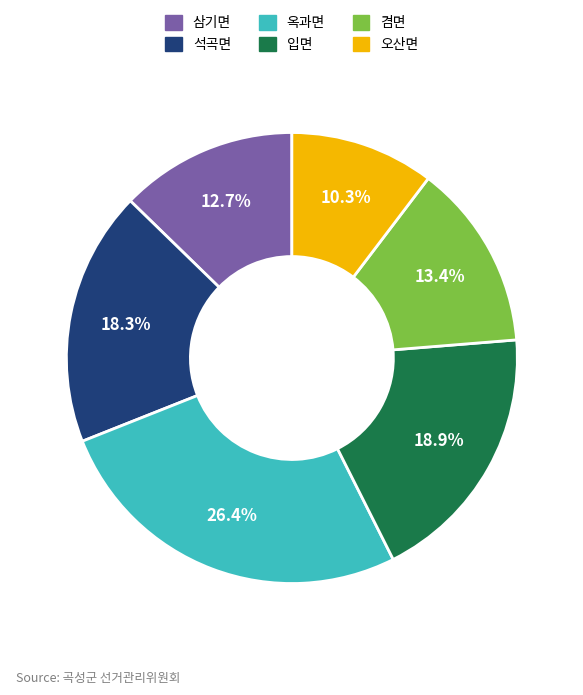

Count the number of slices in the pie.

6